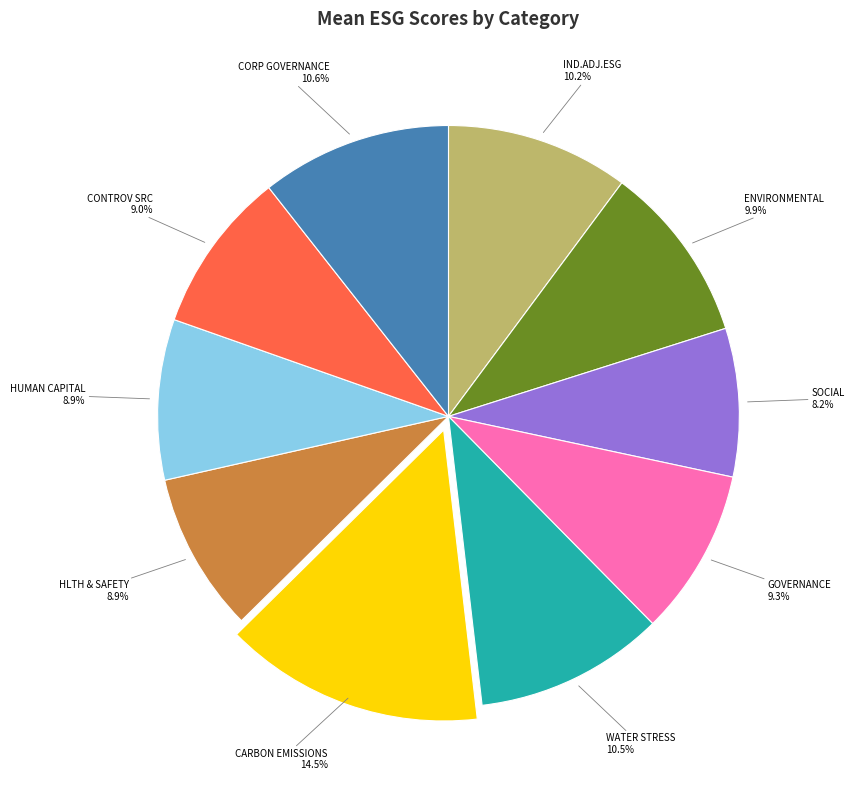

Do GOVERNANCE and HUMAN CAPITAL together represent more than half of the pie?

No